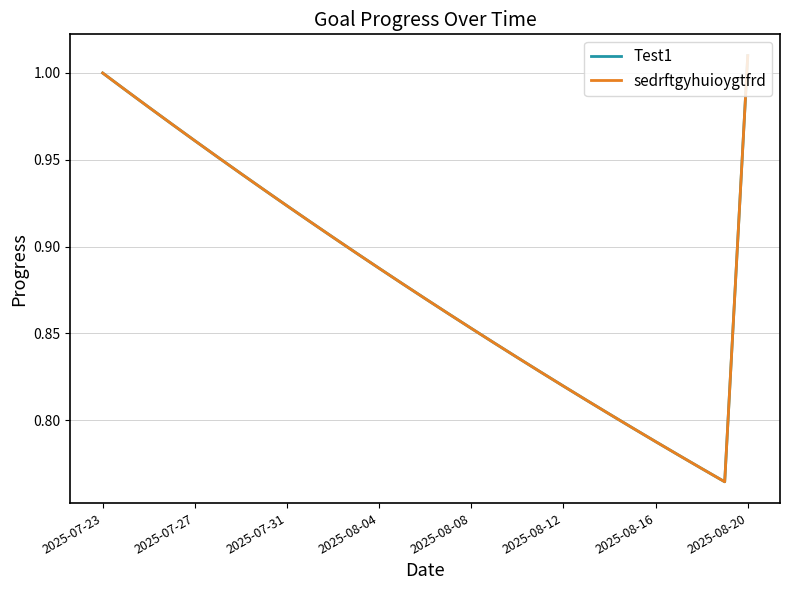

Does the chart display data point markers on the line(s)?

No